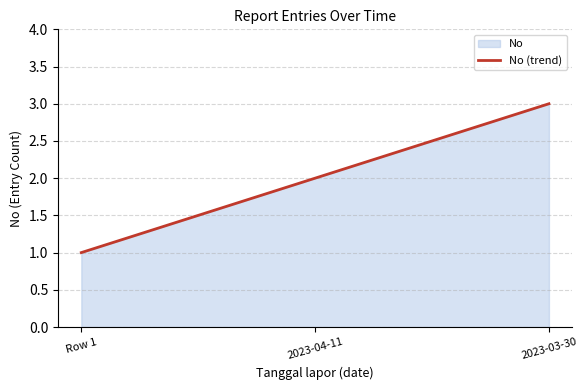

What is the greatest value displayed?

3